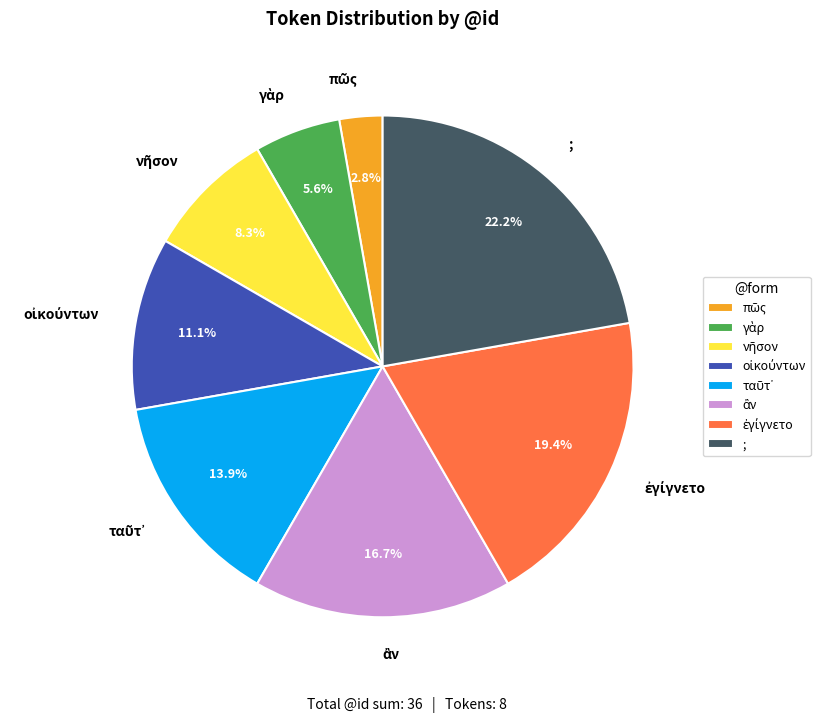

Is it true that ; is 22% of the pie?

True